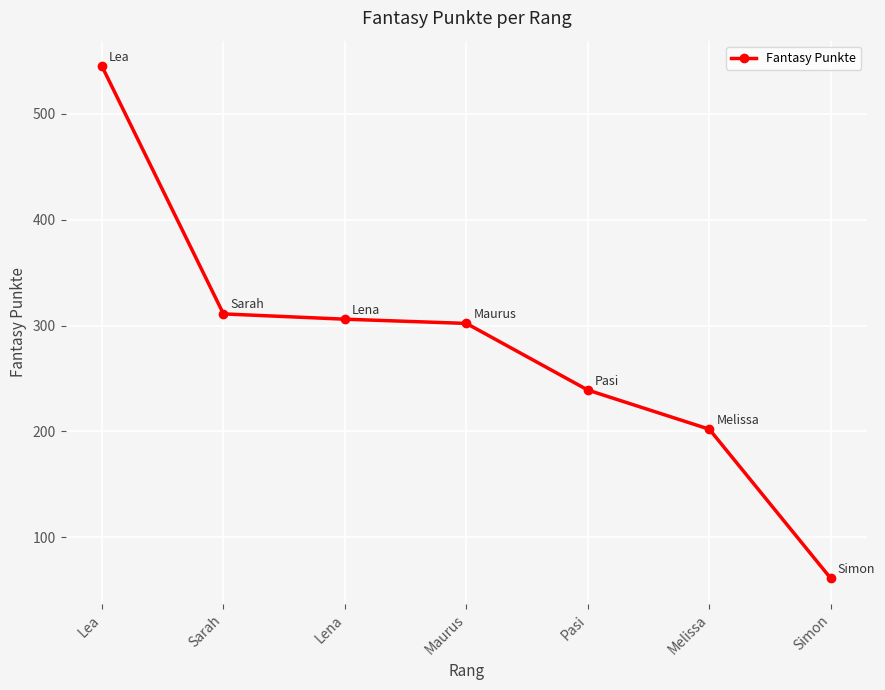

What is the minimum value shown in the chart?

61